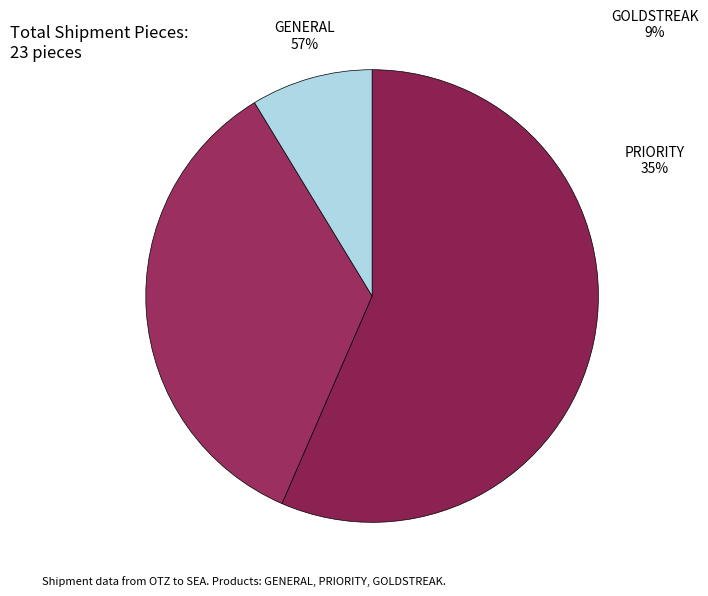

Which category accounts for the majority?

GENERAL